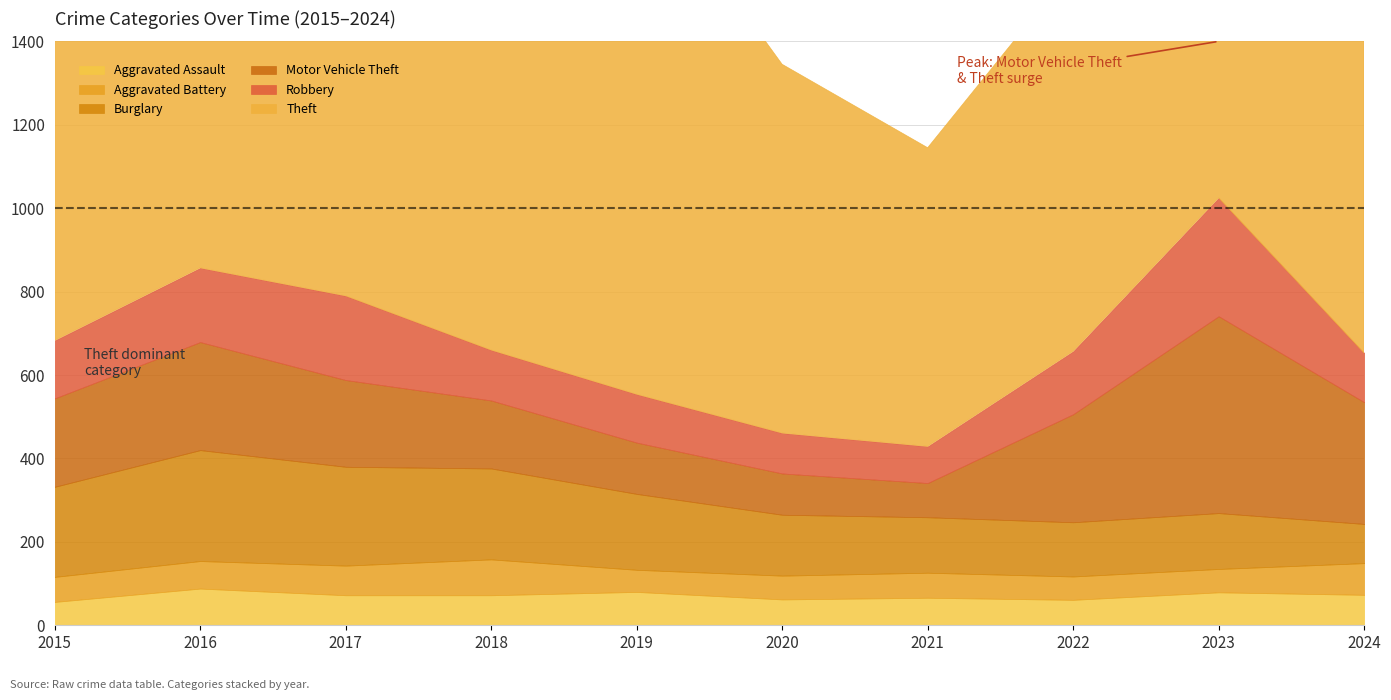

Which label corresponds to the smallest value in the chart?

2019